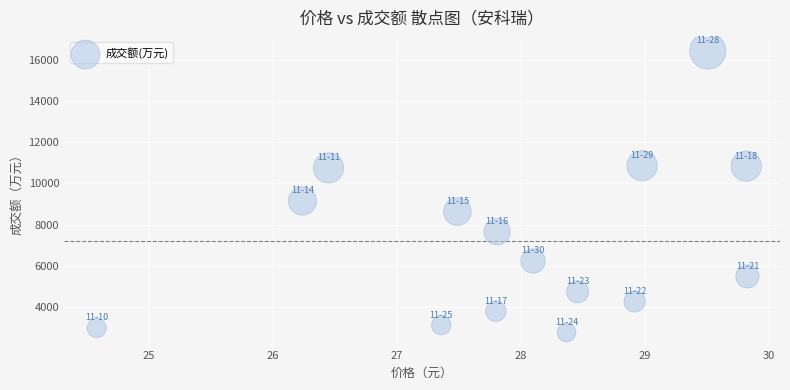

What is the range of Y values (max minus min)?

13632